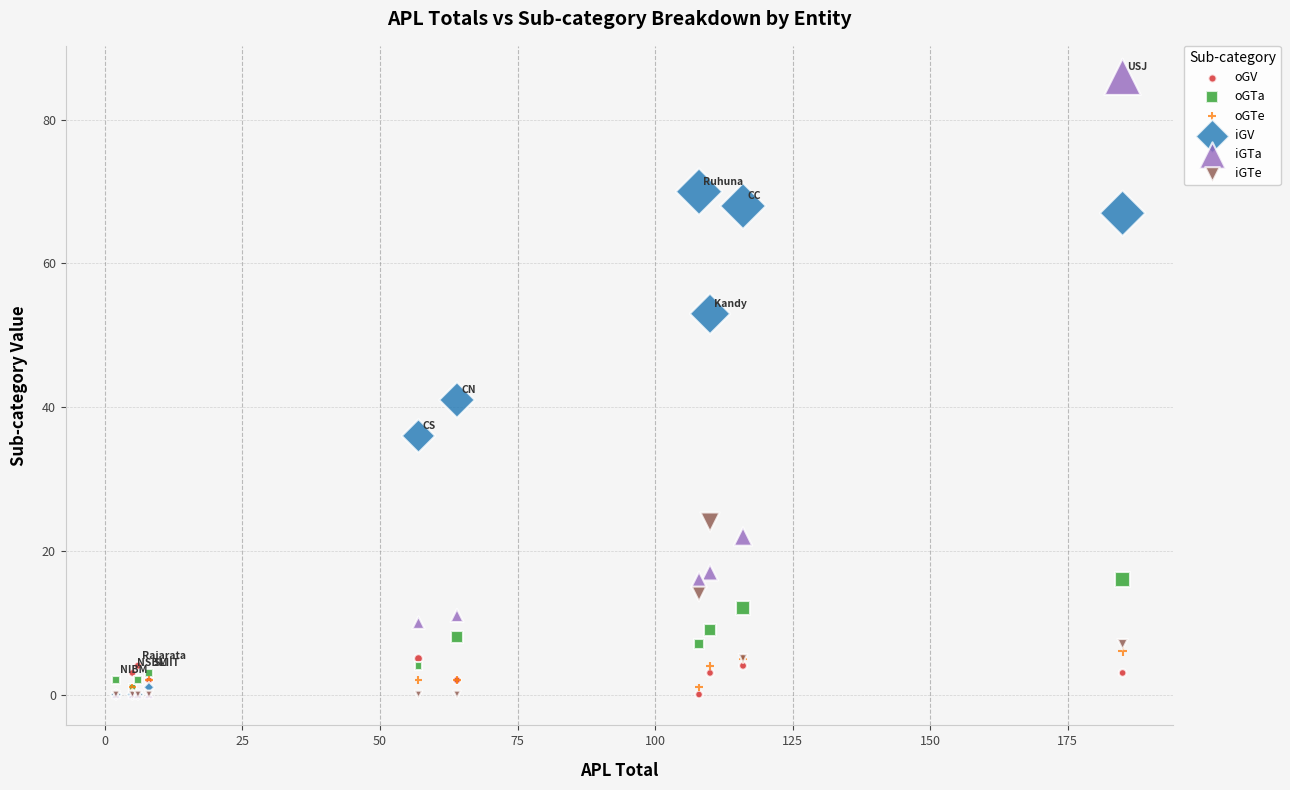

Across all series, what Y value is closest to 43?

41